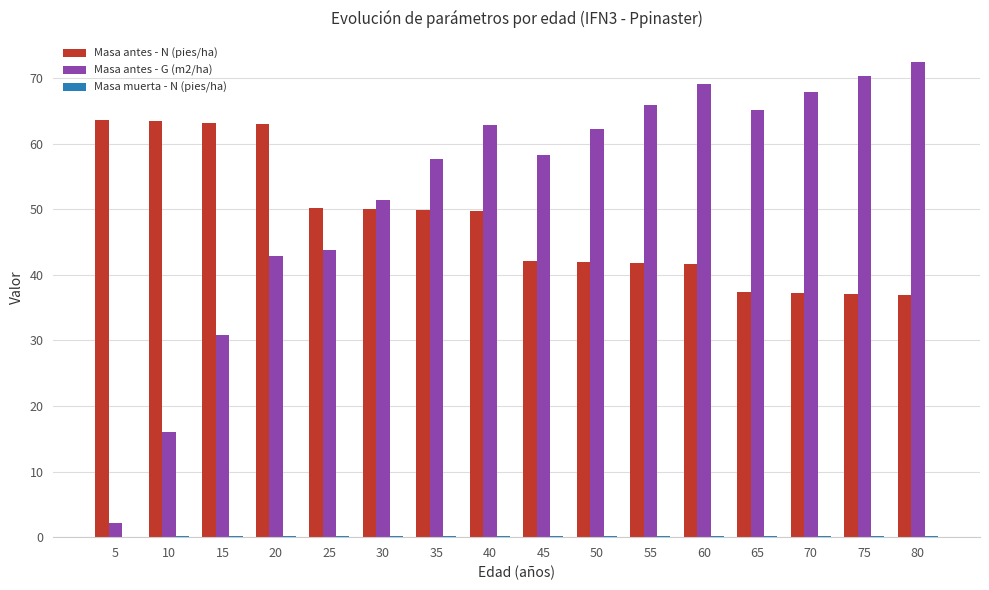

Which series has the largest total across all categories?

Masa antes - G (m2/ha)